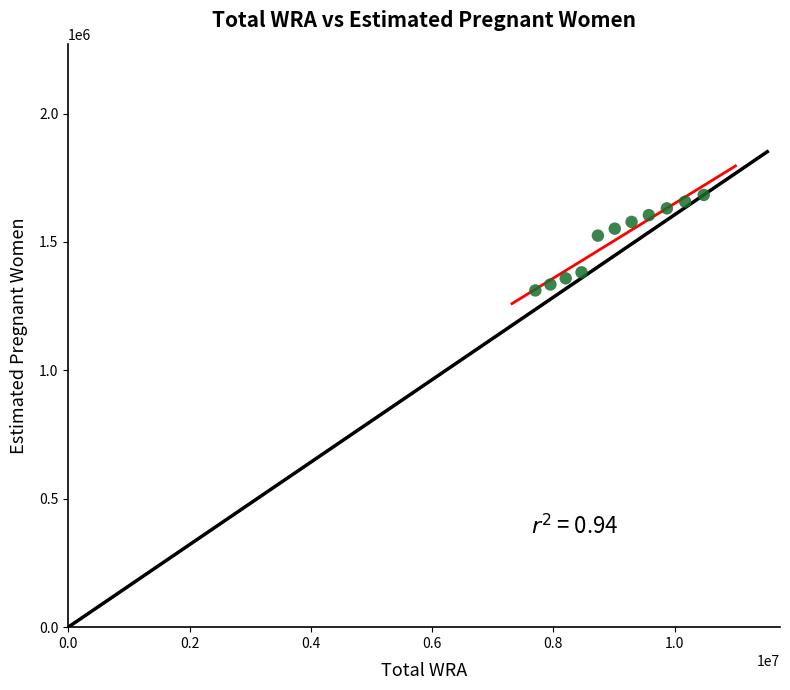

What is the range of X values (max minus min)?

2776000.0